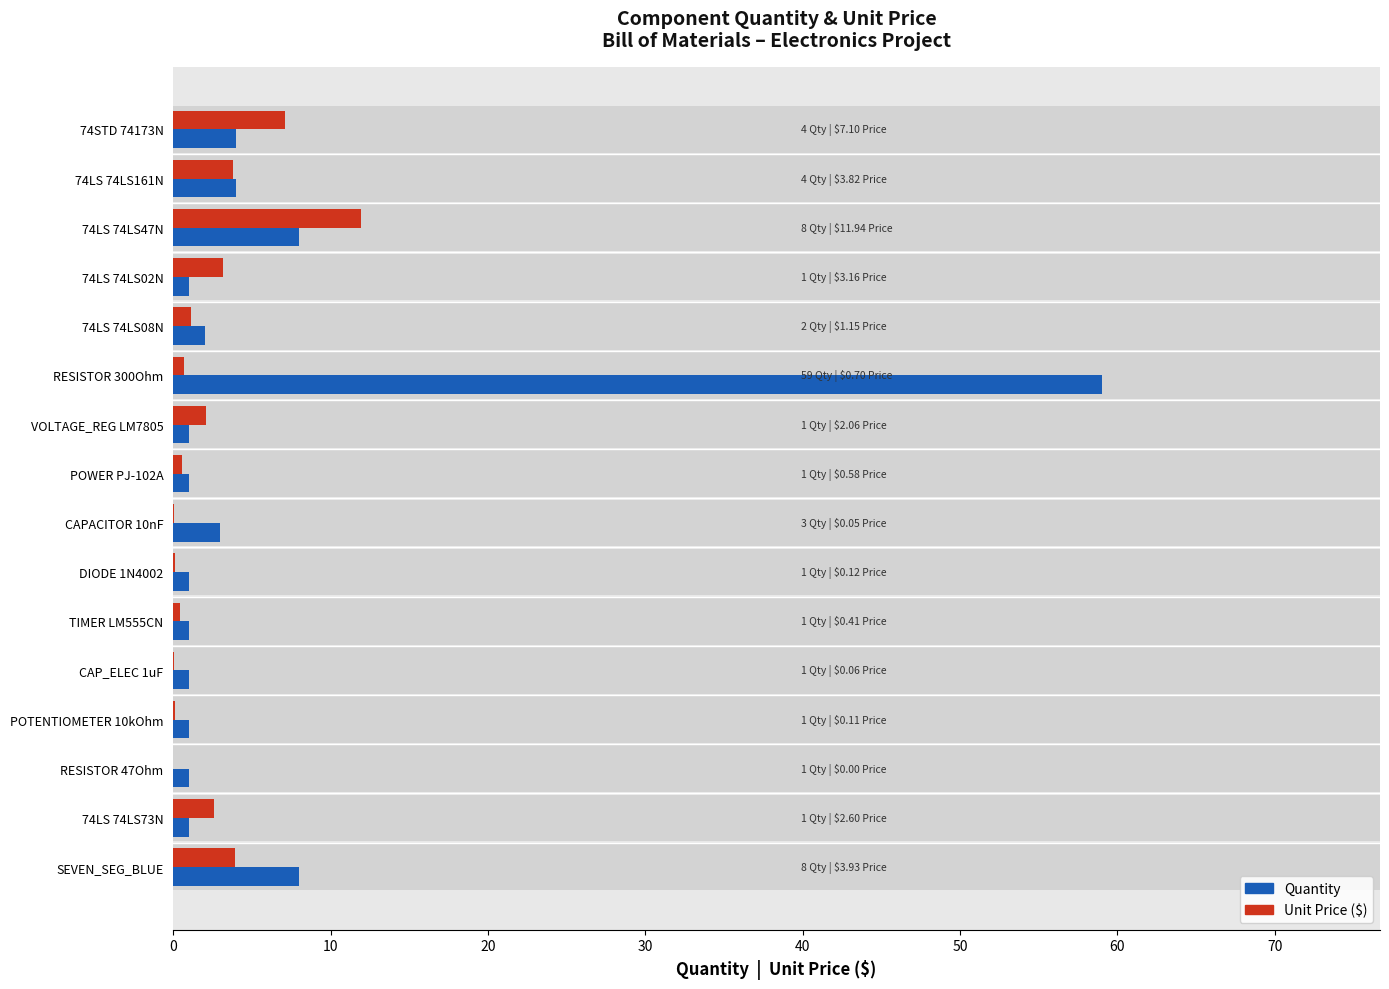

At how many categories does at least one series exceed 40?

1